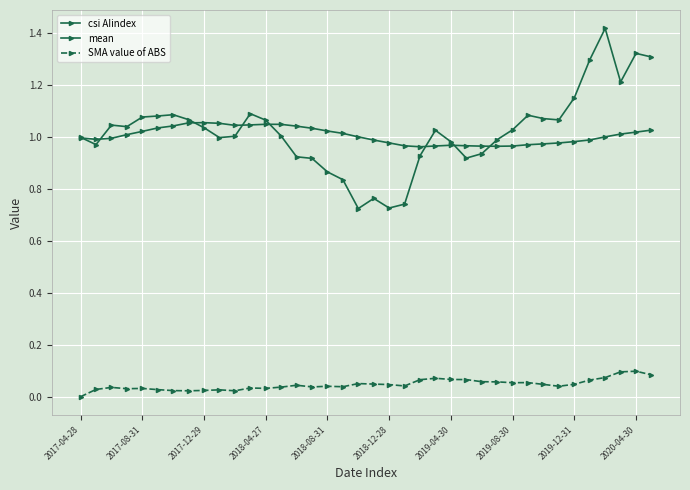

How many lines are shown in the chart?

3